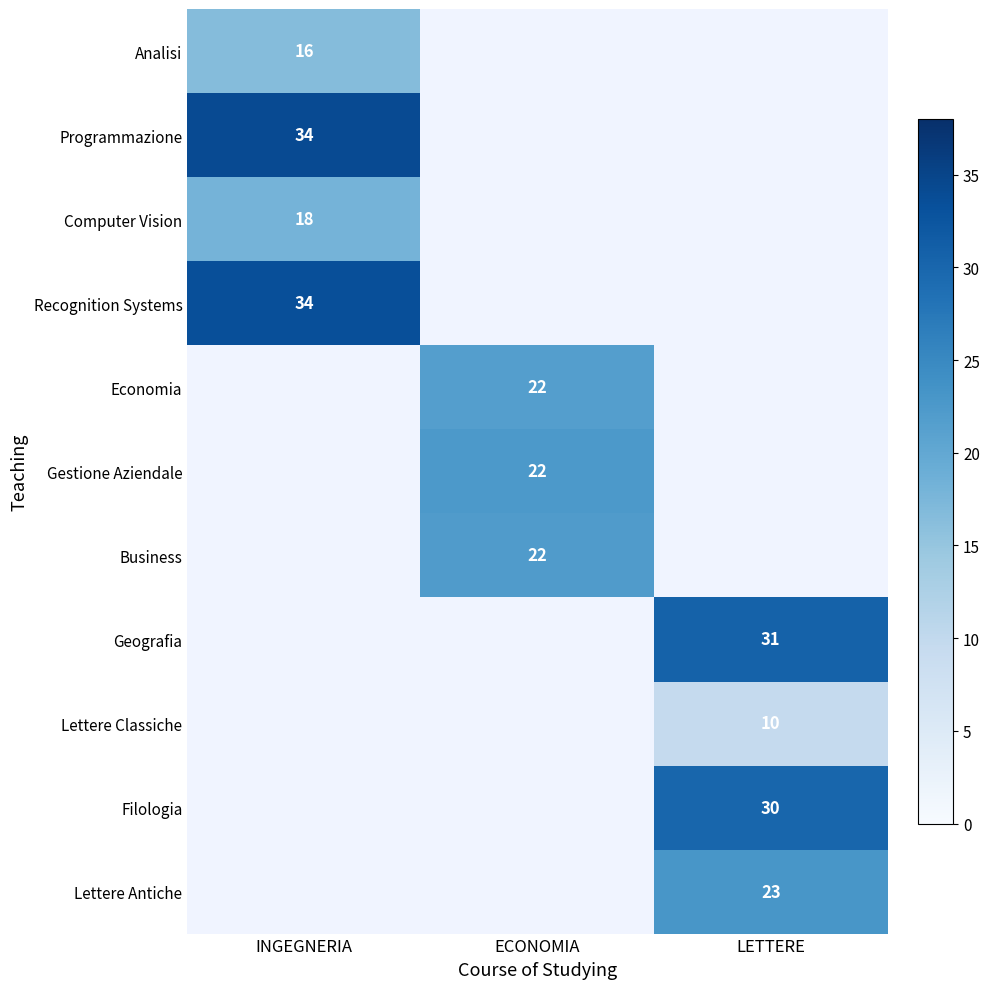

Which category has the highest value across all series?

INGEGNERIA